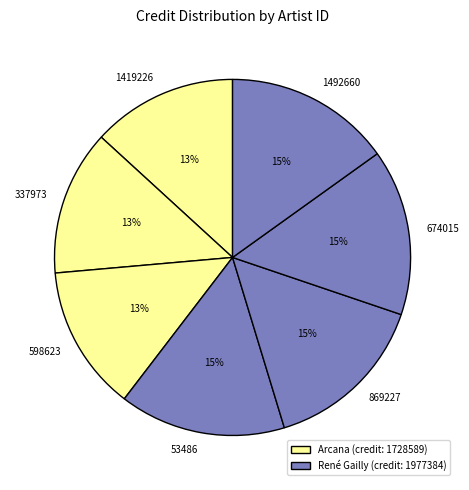

To the nearest percent, what portion does 53486 represent?

15%